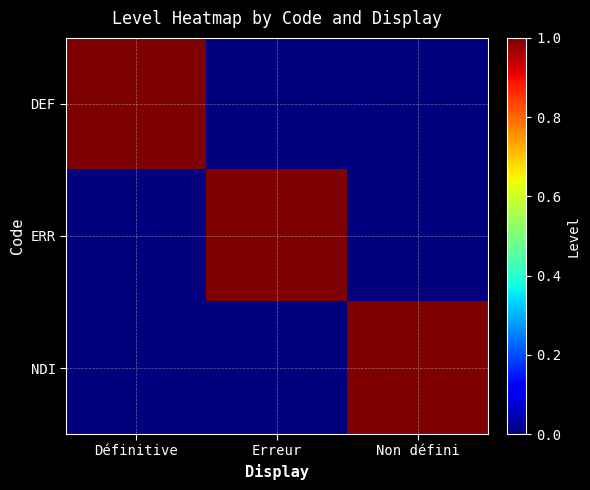

Reading left to right, list all the values displayed in this chart.

DEF: Définitive=1	Erreur=0	Non défini=0
ERR: Définitive=0	Erreur=1	Non défini=0
NDI: Définitive=0	Erreur=0	Non défini=1